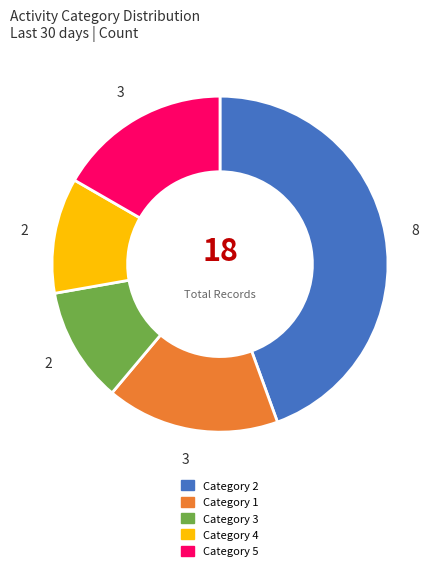

What is the largest slice in the pie chart?

Category 2